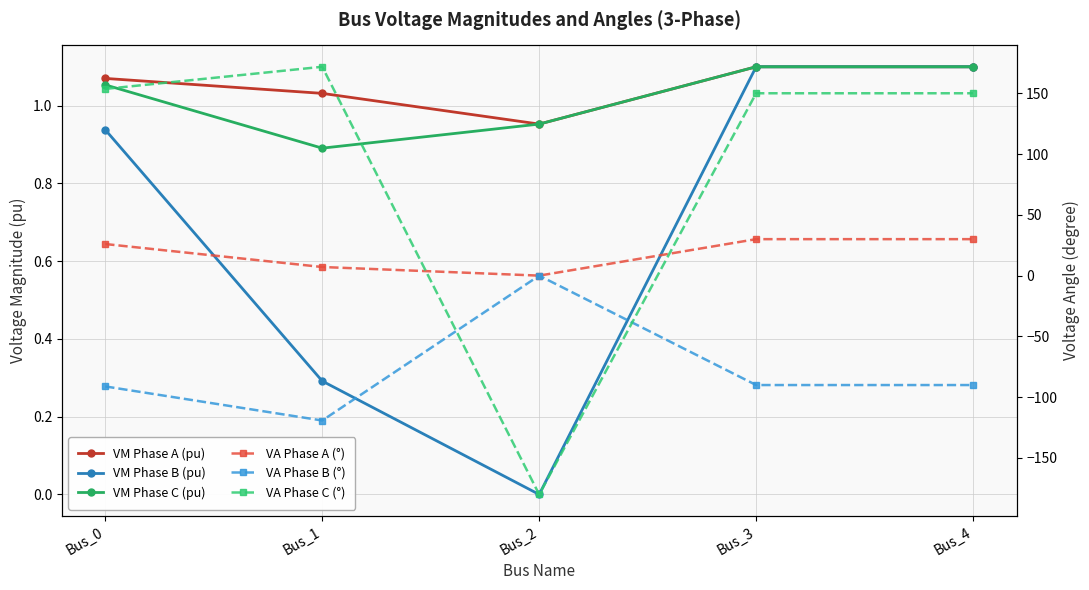

Which series has the largest total across all categories?

VA Phase C (°)